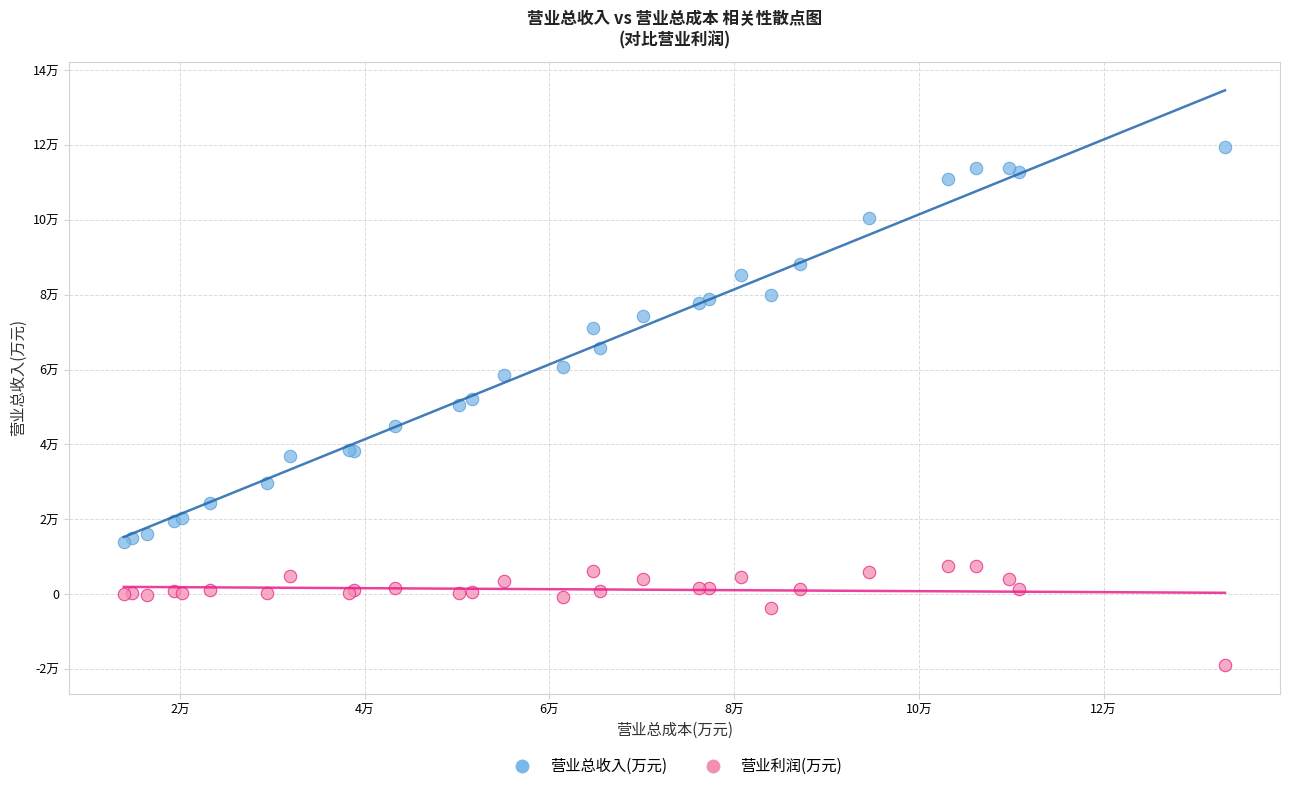

What are all the series names shown in the legend?

营业总收入(万元), 营业利润(万元)